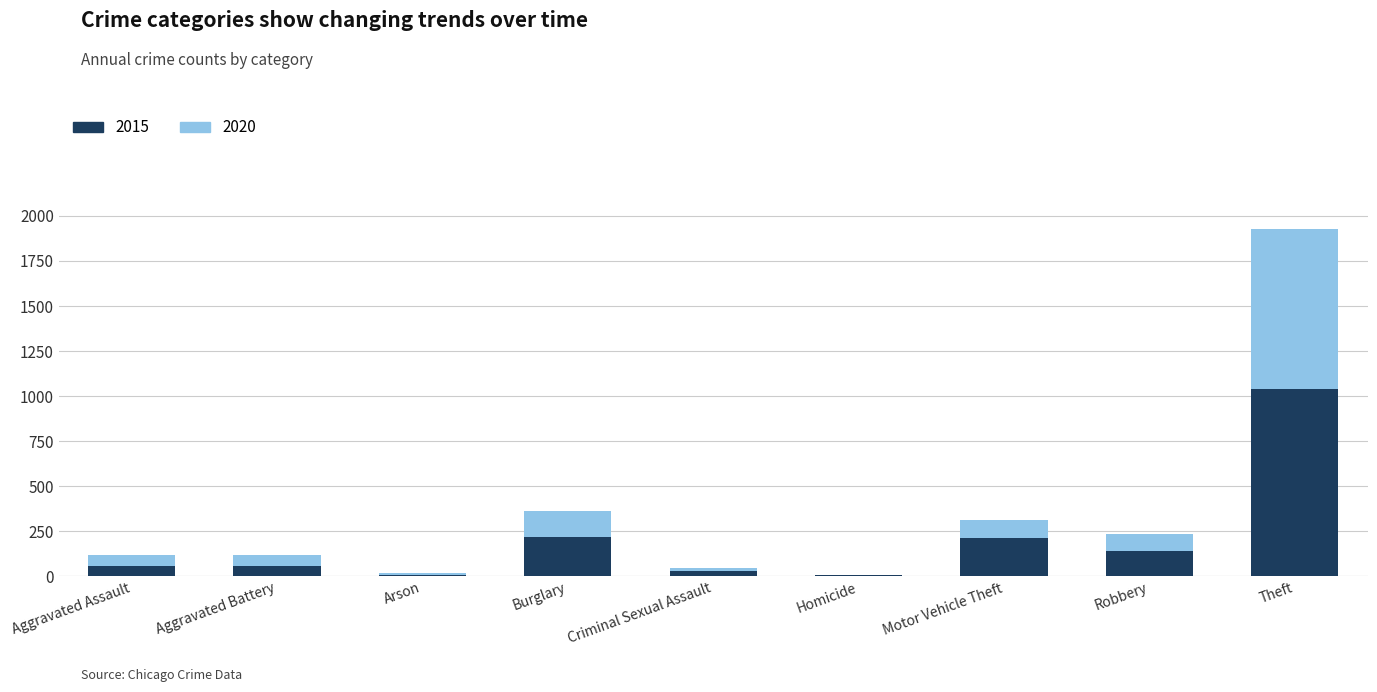

The 2015 series shows 56 at Aggravated Assault. True or false?

True